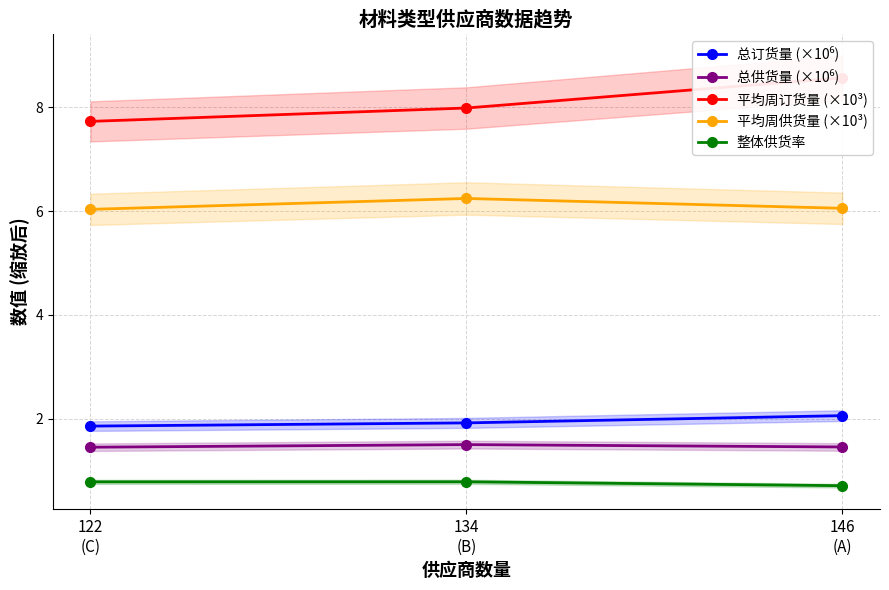

At how many categories does at least one series exceed 6?

3